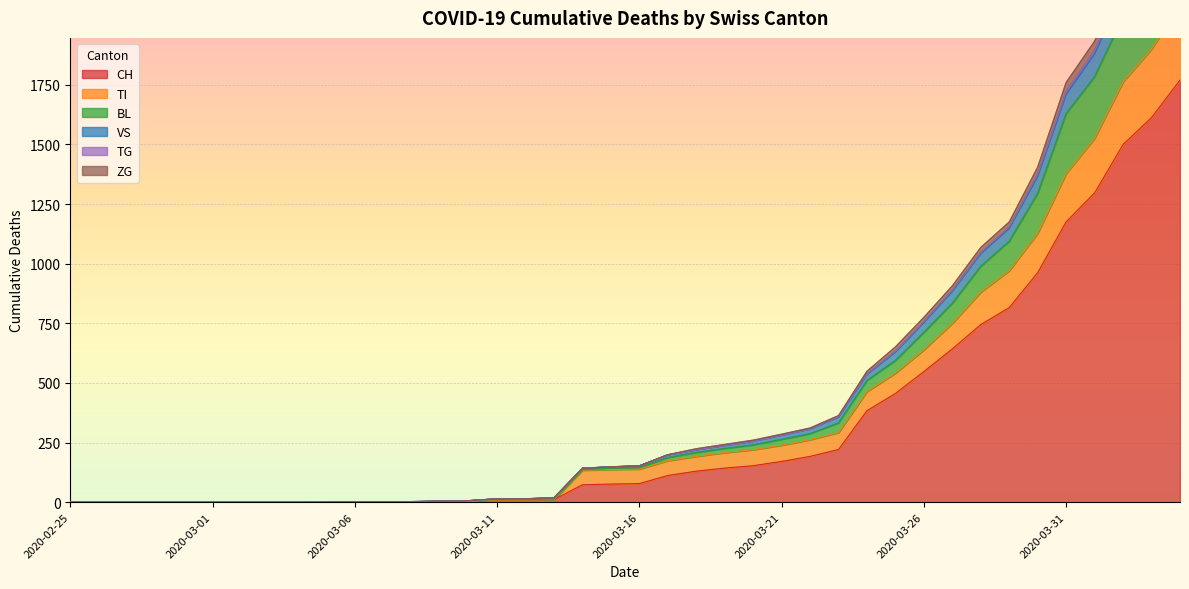

True or false: TG has a value of 2 at 2020-03-07.

True